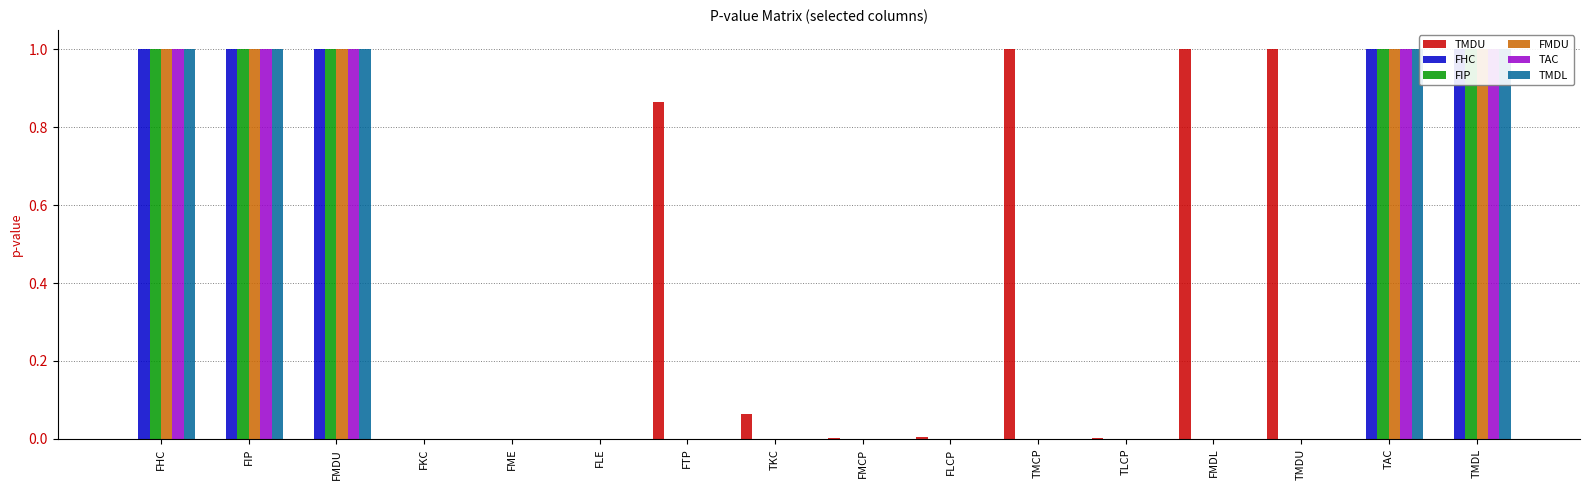

What is the difference between the maximum and minimum values in the TAC series?

1.0